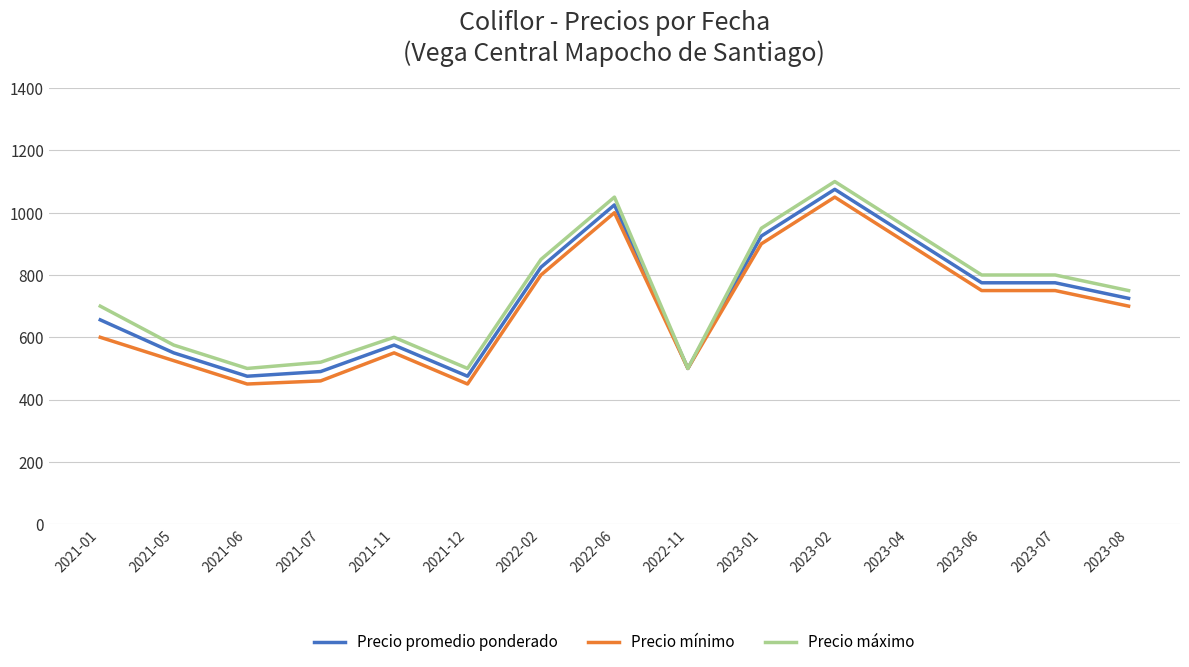

What is the difference between the highest and lowest values at 2021-01?

100